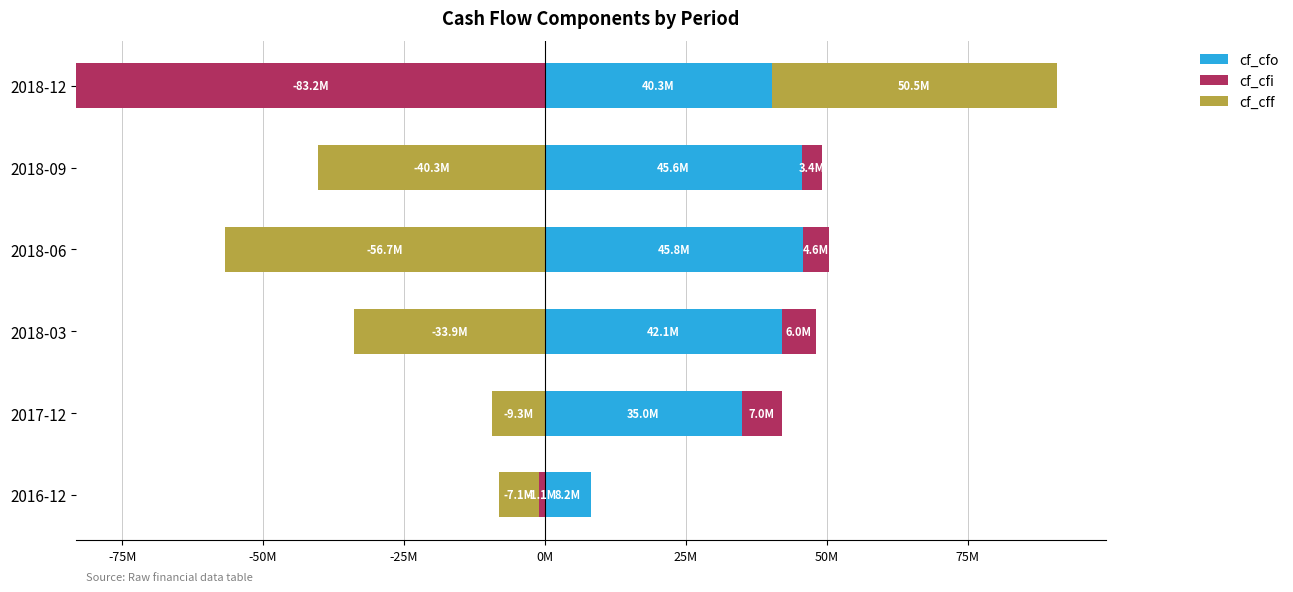

Rank the series by their maximum value, from highest to lowest.

cf_cff, cf_cfo, cf_cfi